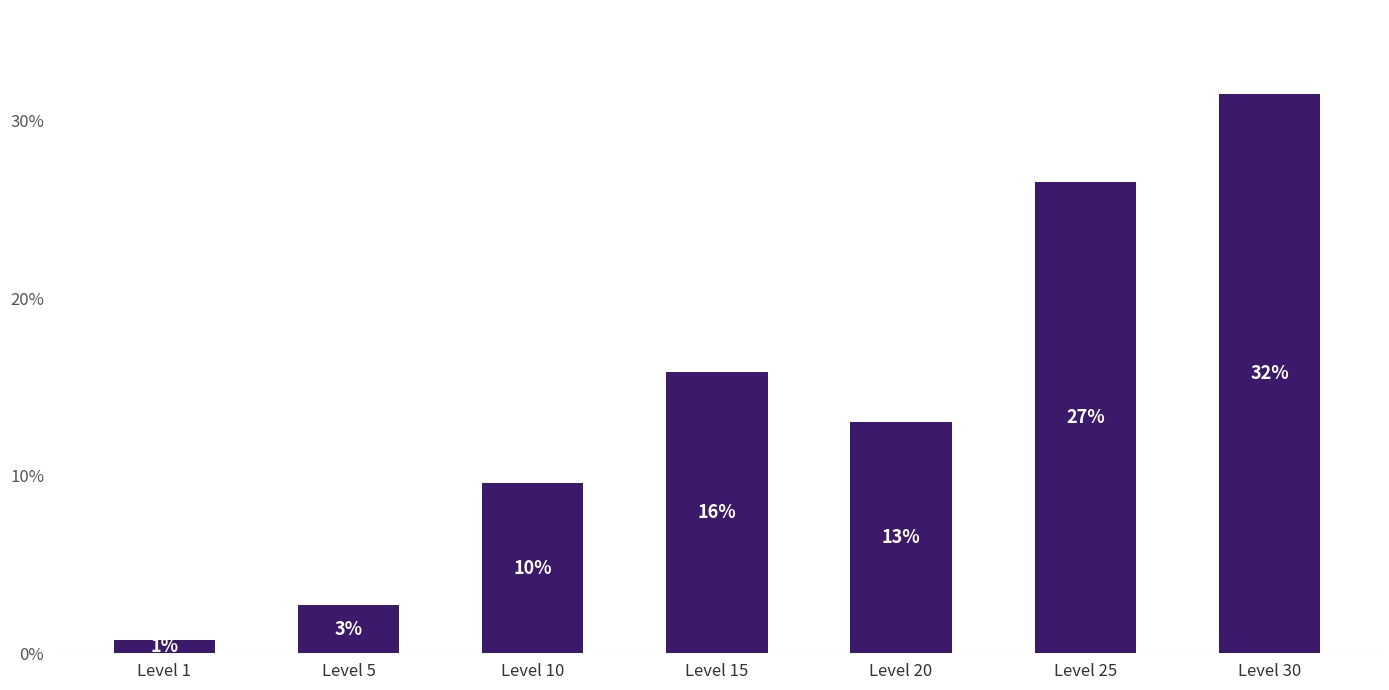

At which label does the data first exceed 13?

Level 15